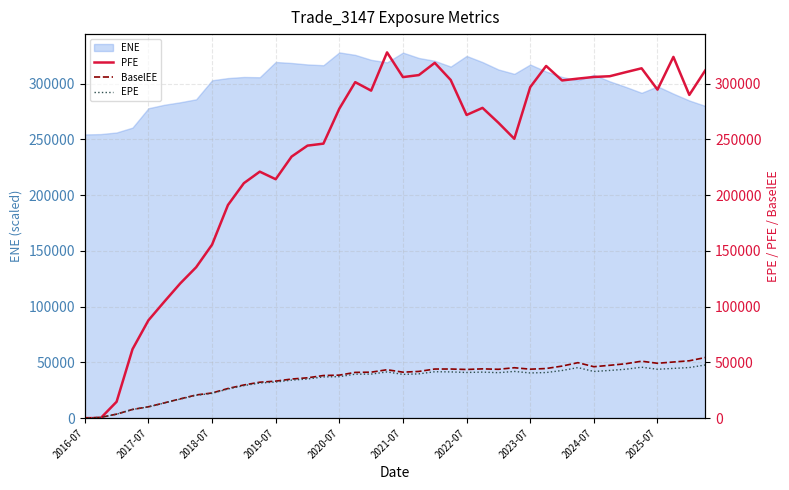

The value of ENE at 2020-07 is 221248.8. True or false?

False